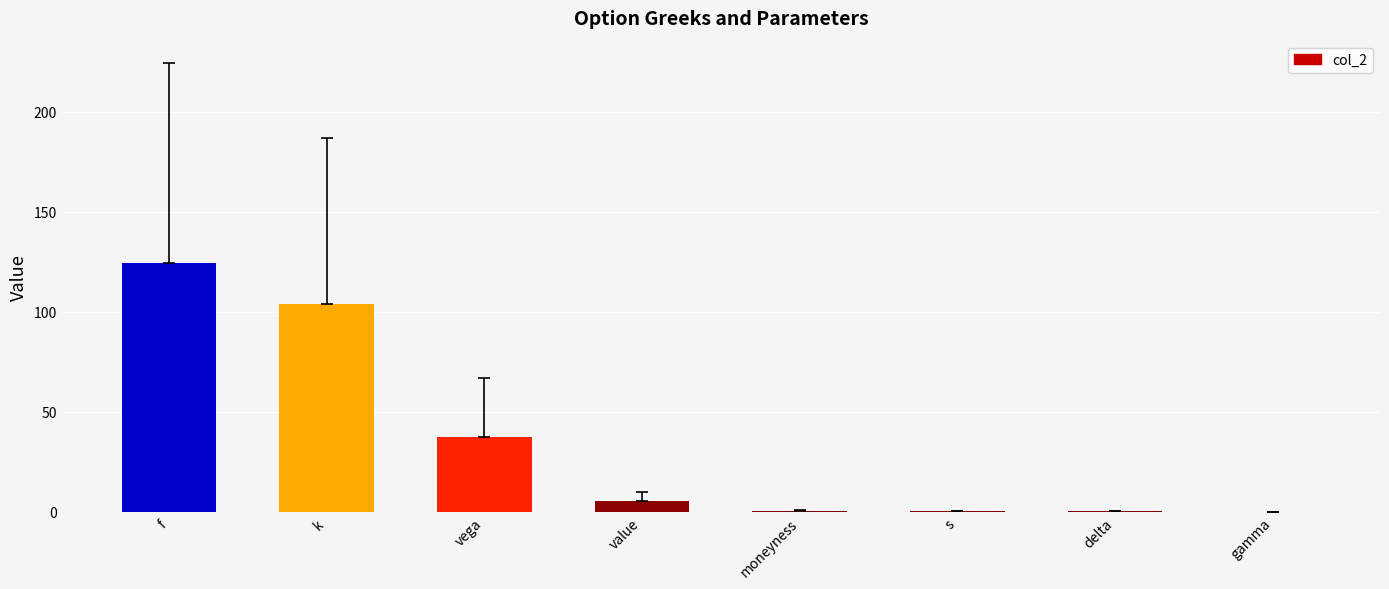

Read the value at vega.

37.3